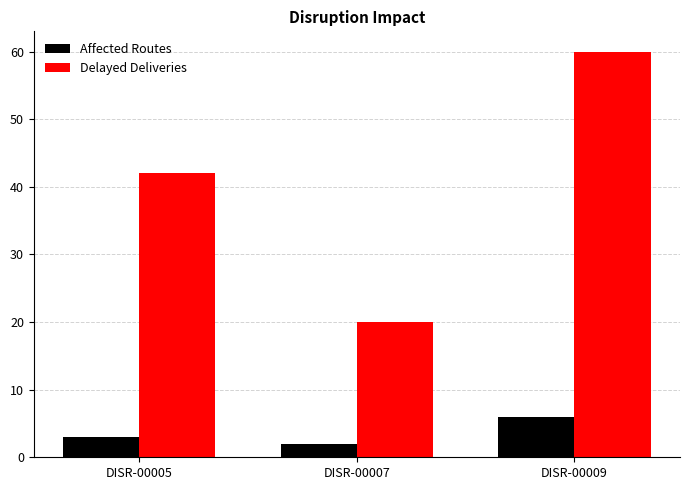

Where is Affected Routes nearest to the value 4?

DISR-00005